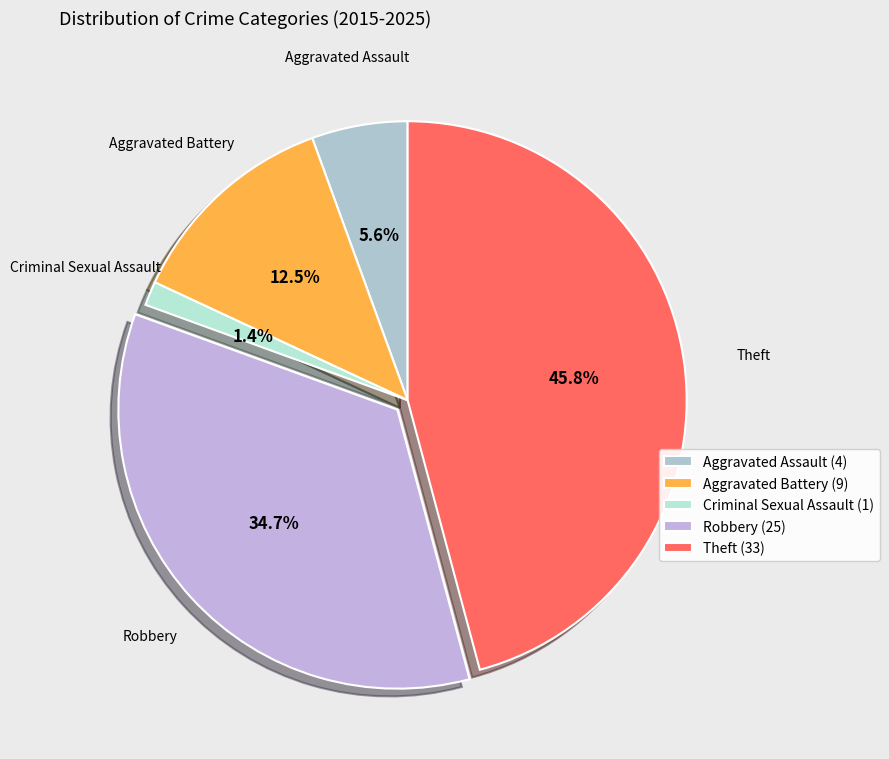

What percentage is the Criminal Sexual Assault slice, to the nearest percent?

1%